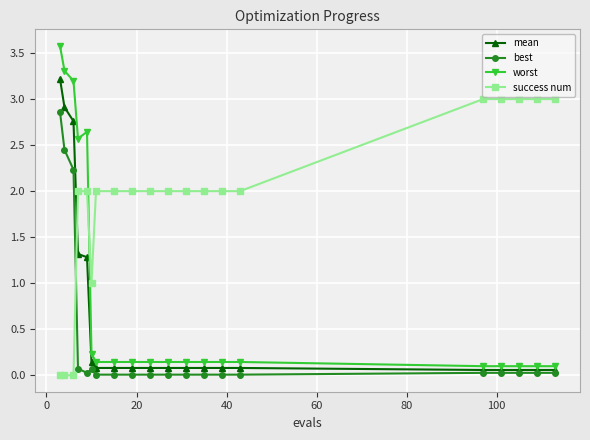

Which series has the largest total across all categories?

success num